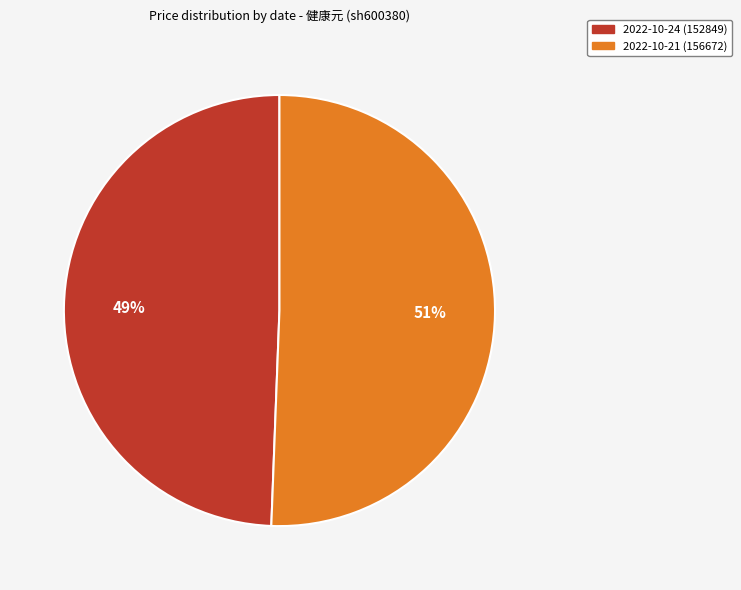

Which has a higher value, 2022-10-21 (156672) or 2022-10-24 (152849)?

2022-10-21 (156672)